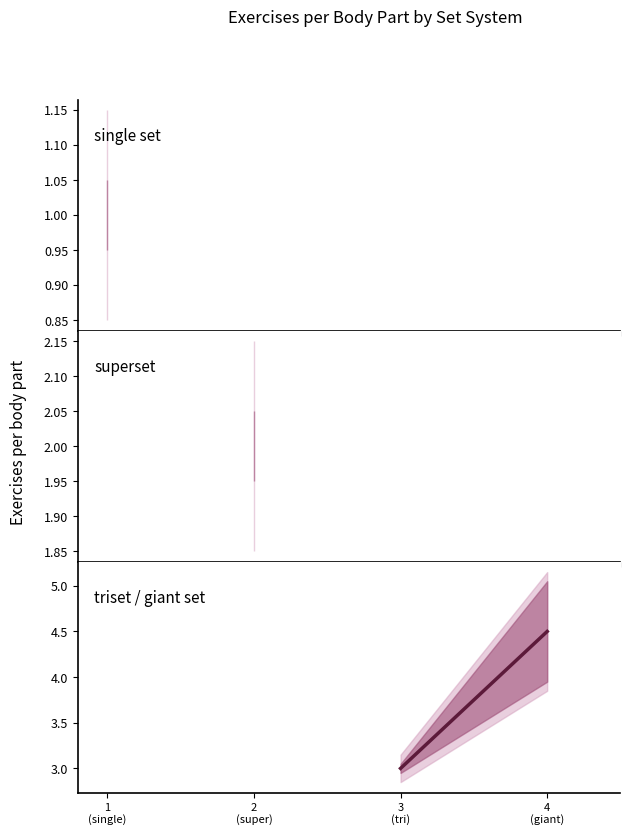

Count the values in the range 3 to 4.

1